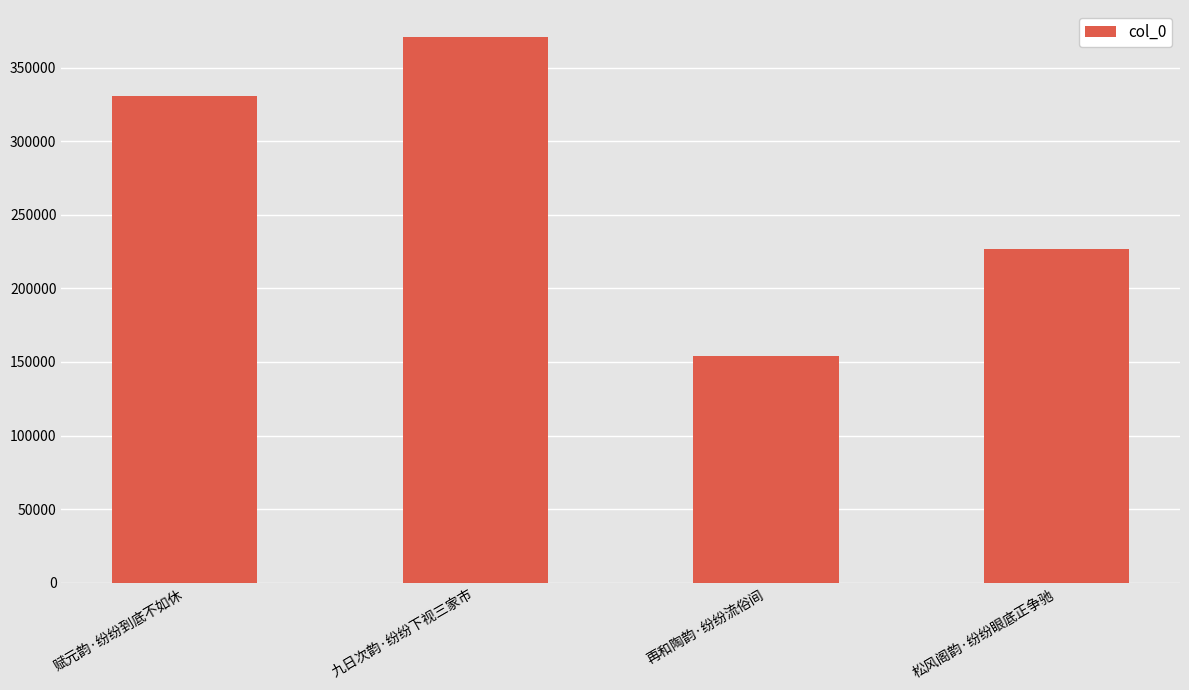

How many bars are there in total?

4